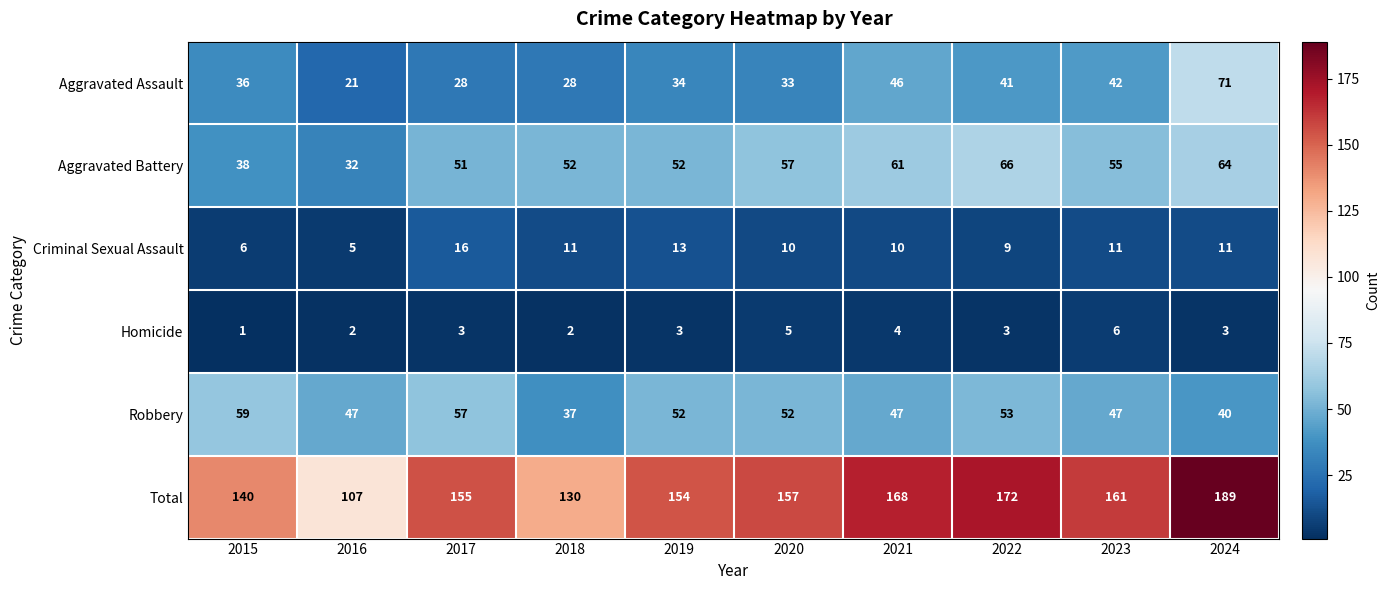

What is the average value of the Aggravated Assault series?

38